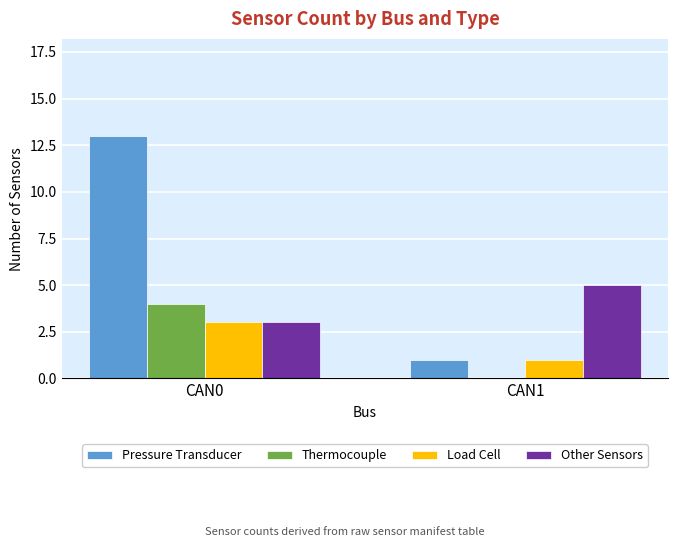

What is the maximum value shown in the chart?

13